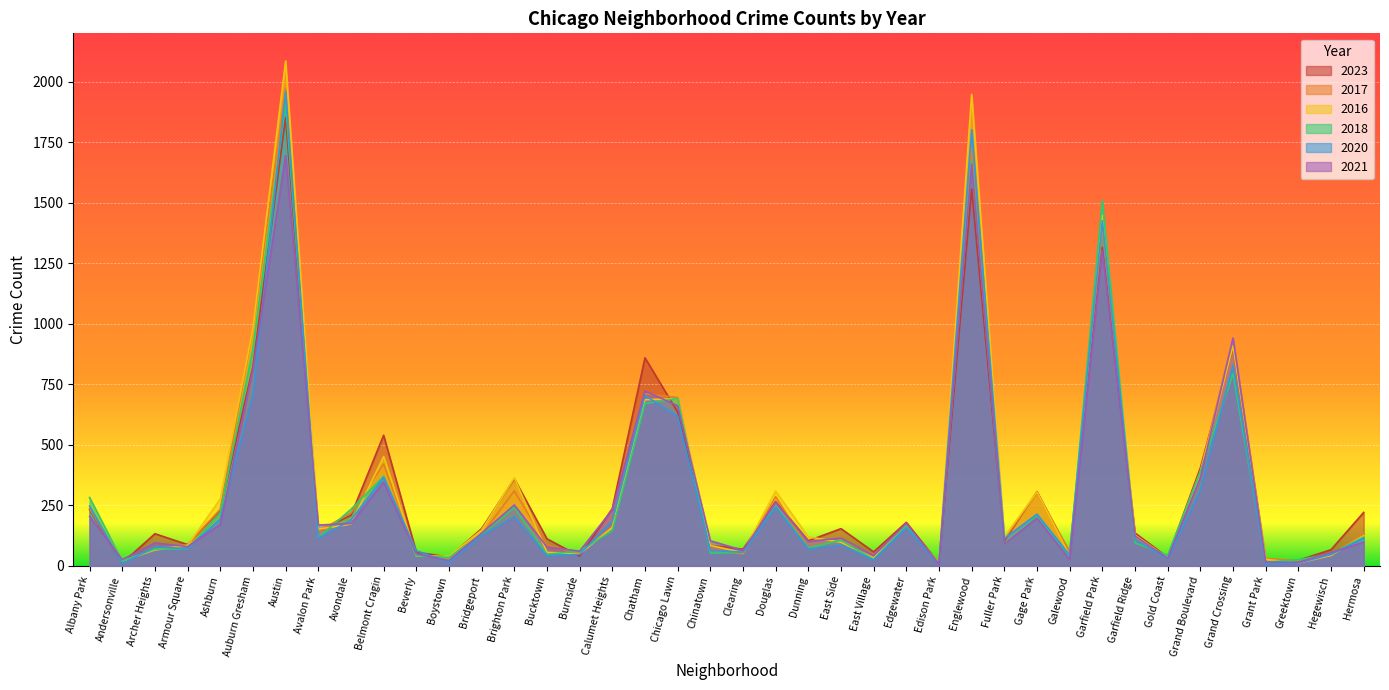

True or false: 2023 has a value of 24 at Hegewisch.

False